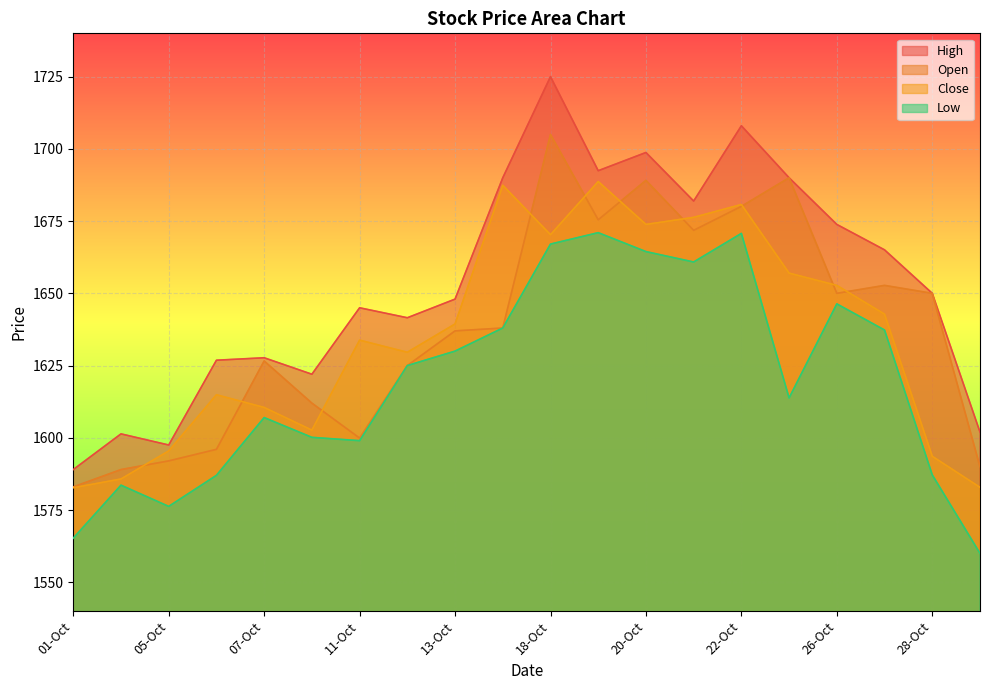

The Low series shows 1583.6 at 04-Oct. True or false?

True